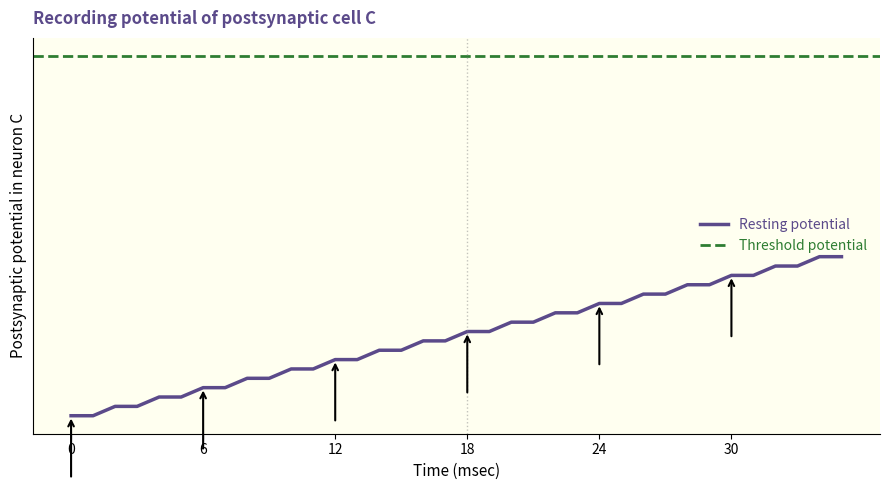

True or false: the data has more than 1 interior local peaks.

False